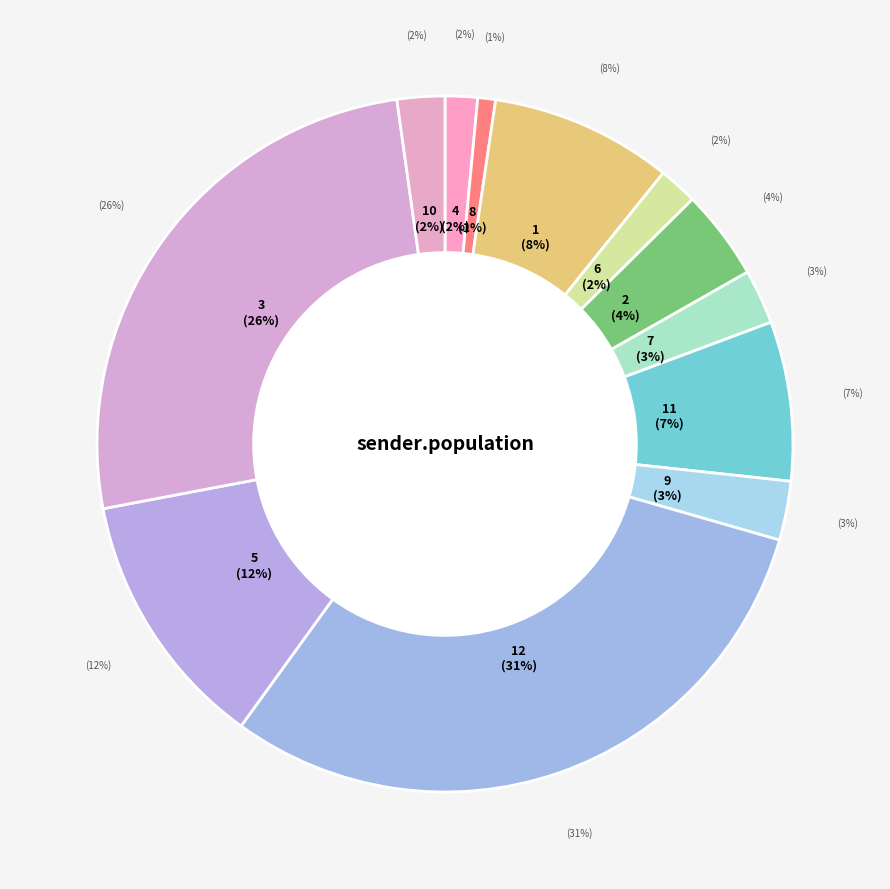

To the nearest percent, what is the difference between the largest and smallest slice percentages?

30%